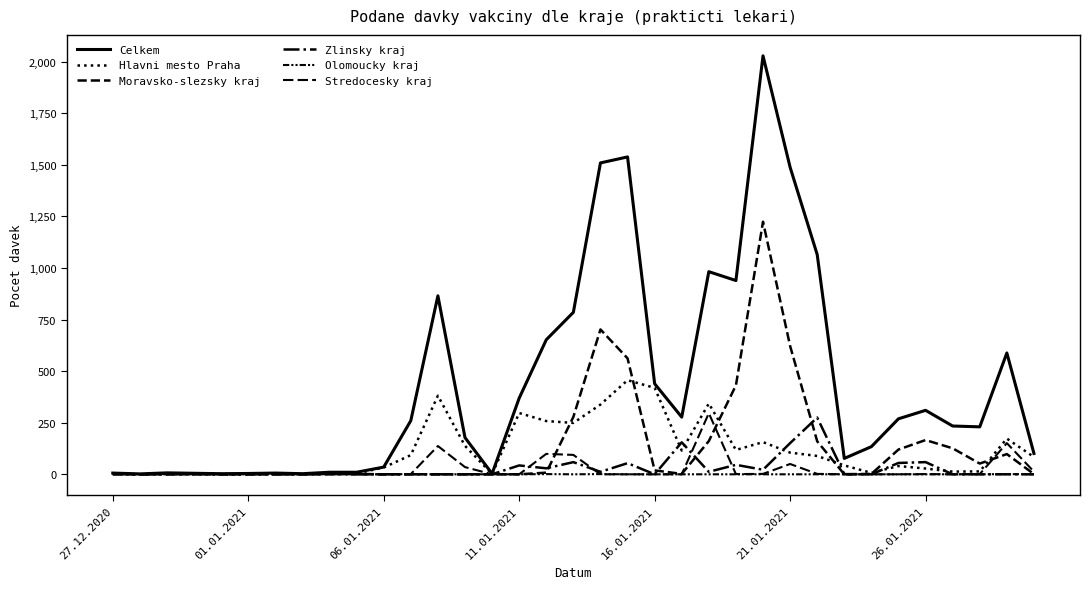

Reading left to right, what are all the values shown in this chart?

Celkem: 6	2	7	5	3	4	6	3	10	10	35	260	865	178	3	369	652	785	1509	1538	439	277	982	939	2028	1488	1065	77	134	269	310	234	230	588	101
Hlavni mesto Praha: 3	0	2	1	1	0	3	1	3	4	33	93	381	138	1	297	258	249	338	456	419	115	343	118	156	105	89	43	7	40	28	13	14	173	84
Moravsko-slezsky kraj: 1	0	0	1	0	0	0	0	0	2	0	0	0	0	0	0	8	278	702	562	19	2	161	431	1224	622	160	0	2	120	166	126	52	98	1
Zlinsky kraj: 0	0	0	1	0	0	0	0	2	0	0	0	0	0	0	43	29	59	12	54	0	155	12	46	22	151	275	1	0	55	59	0	0	0	0
Olomoucky kraj: 1	0	0	0	0	0	1	0	1	1	0	1	0	0	0	0	1	0	1	0	0	0	0	0	0	0	0	0	0	0	0	0	0	1	0
Stredocesky kraj: 1	0	2	0	0	1	0	0	1	0	0	1	137	35	0	0	99	94	0	0	0	0	296	1	2	50	2	0	0	0	1	0	1	151	13